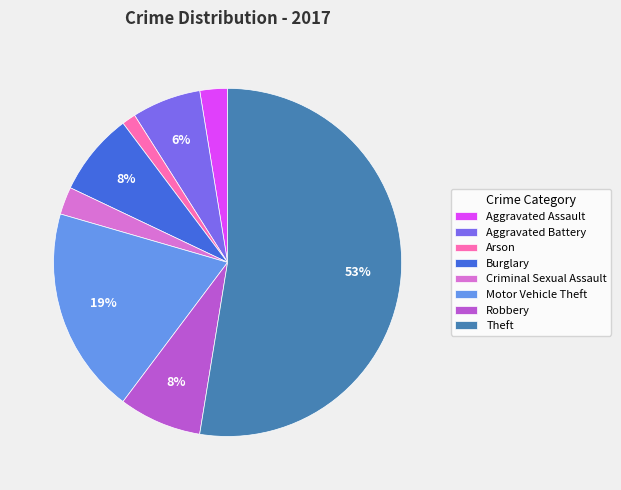

The Criminal Sexual Assault slice represents 3% of the pie. True or false?

True